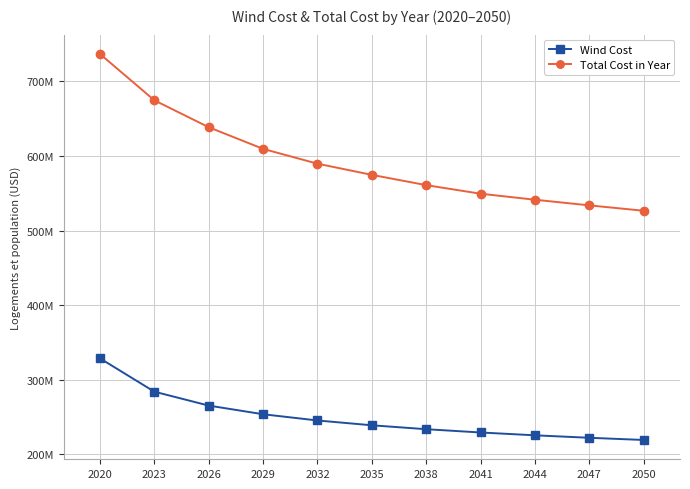

What is the difference between the Total Cost in Year values at 2026 and 2050?

111951627.4